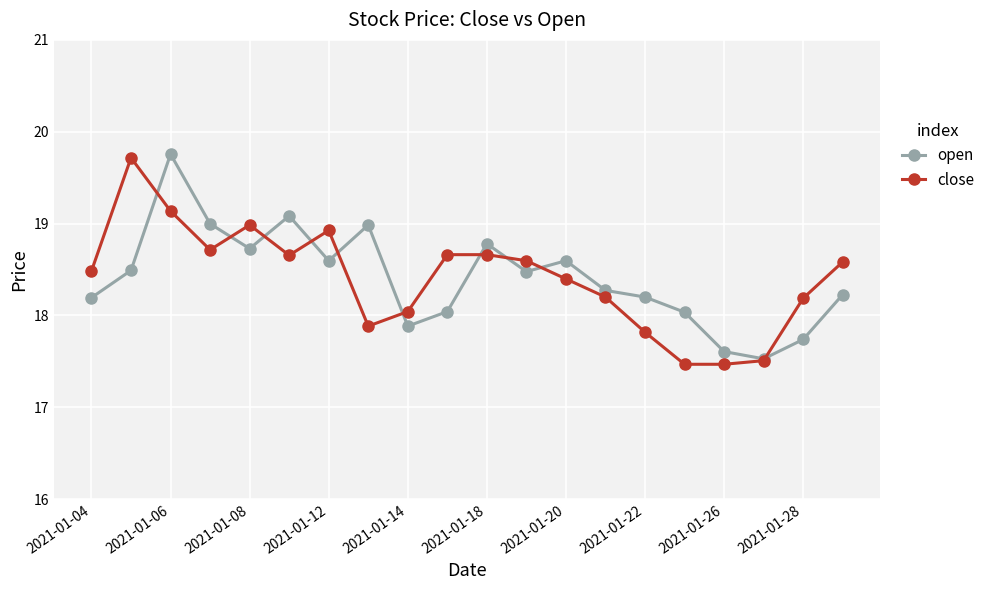

What is the value of the close point at the 13th from the left?

18.4